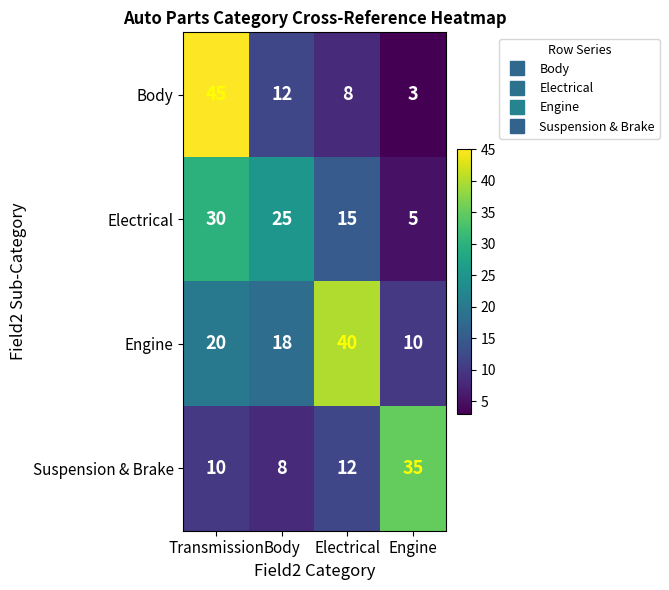

What is the maximum value shown in the chart?

45